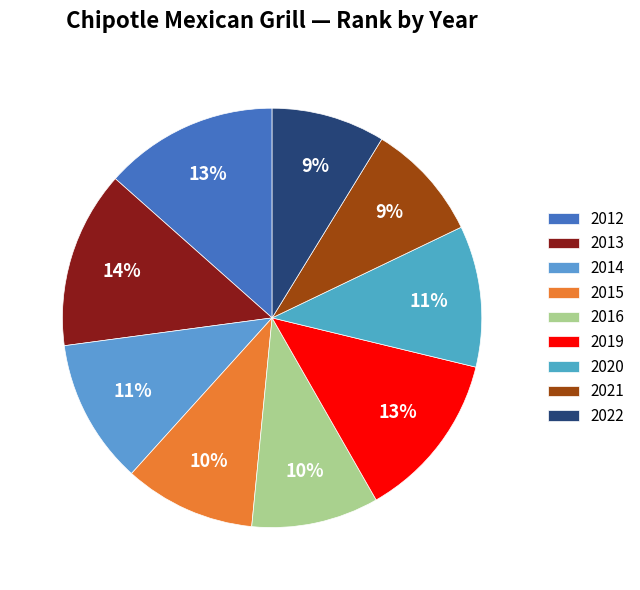

Which has a higher value, 2016 or 2020?

2020